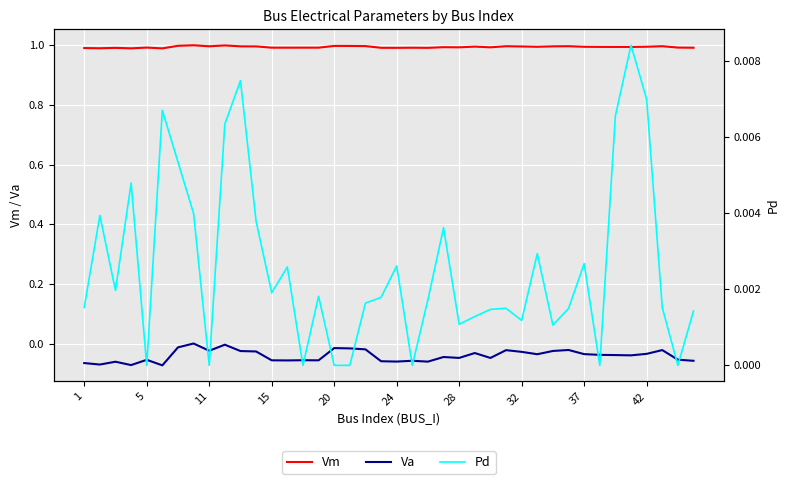

Which series has the widest spread of values?

Va